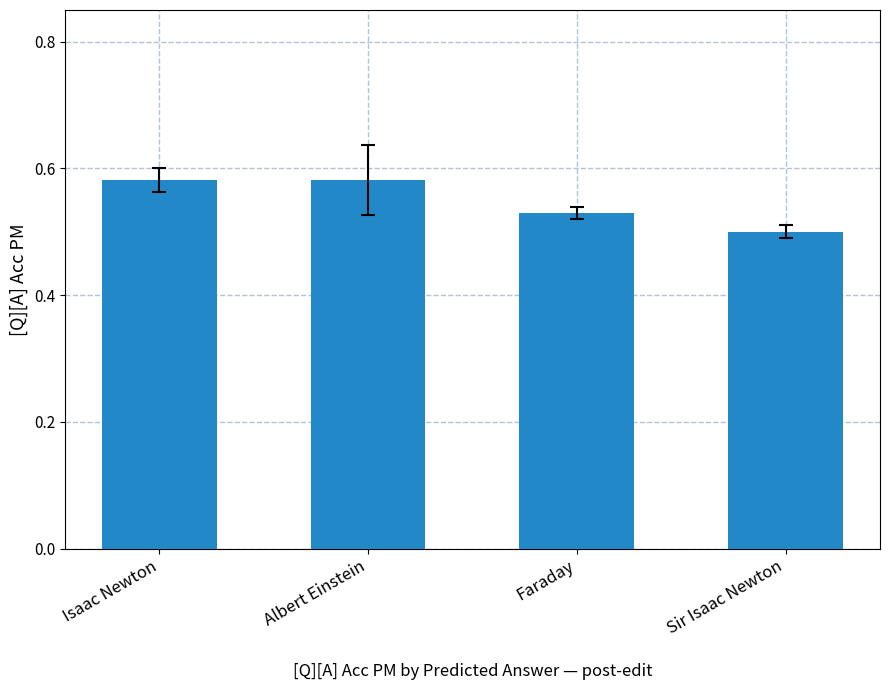

What is the sum of the values at Isaac Newton and Faraday?

1.1